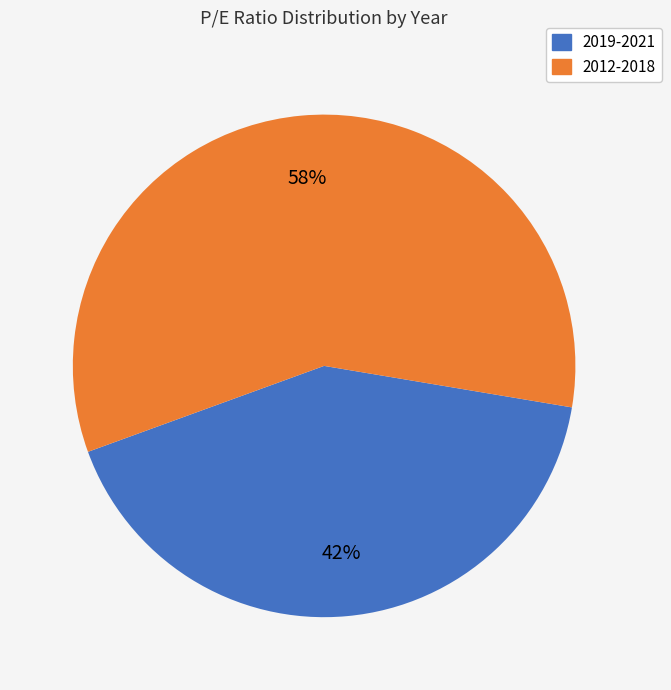

To the nearest percent, what portion does 2019-2021 represent?

42%